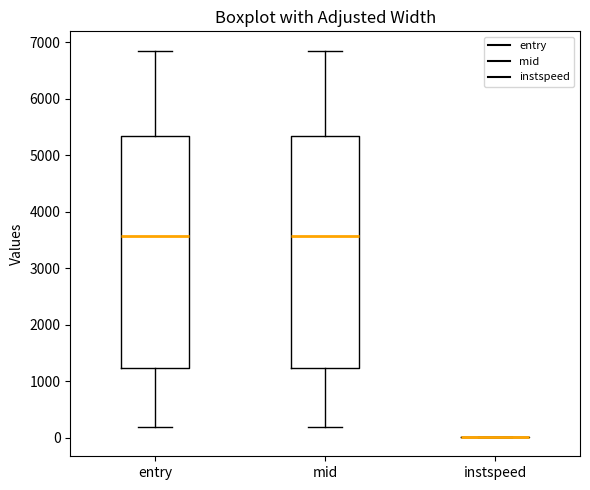

Reading left to right, read every box against the y-axis: the position of its median line, the range the box covers, and the ends of its whiskers. The values are not printed on the chart, so give them approximately, as read against the axis.

entry: median 3600, box 1200 to 5300, whiskers 200 to 6800
mid: median 3600, box 1200 to 5300, whiskers 200 to 6800
instspeed: box collapsed to a line at 0, whiskers 0 to 0